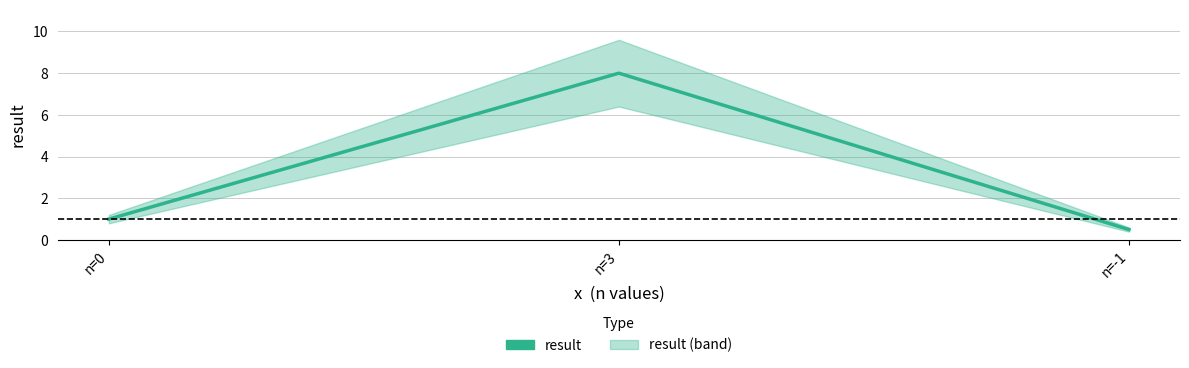

The chart shows a value of 8.0 at n=3. True or false?

True